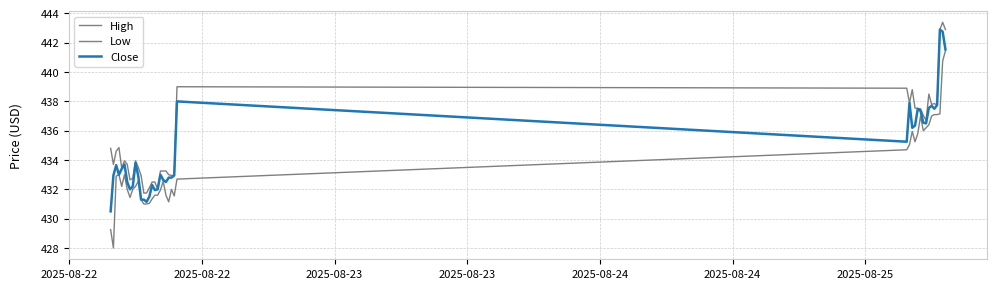

How many lines are shown in the chart?

3